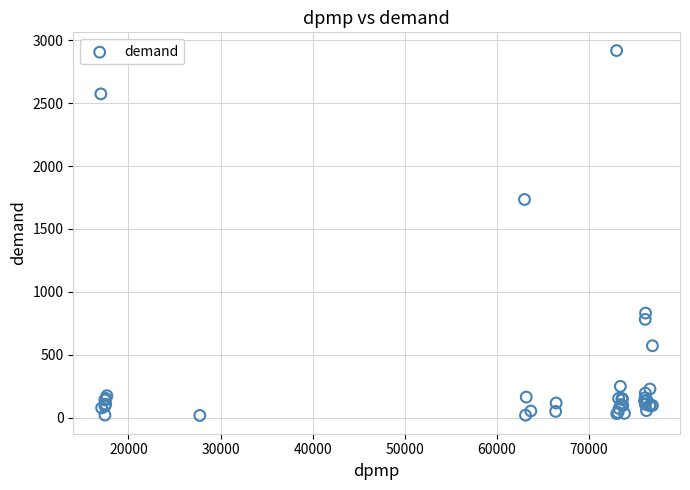

What Y value in the scatter plot is closest to 1467?

1734.3